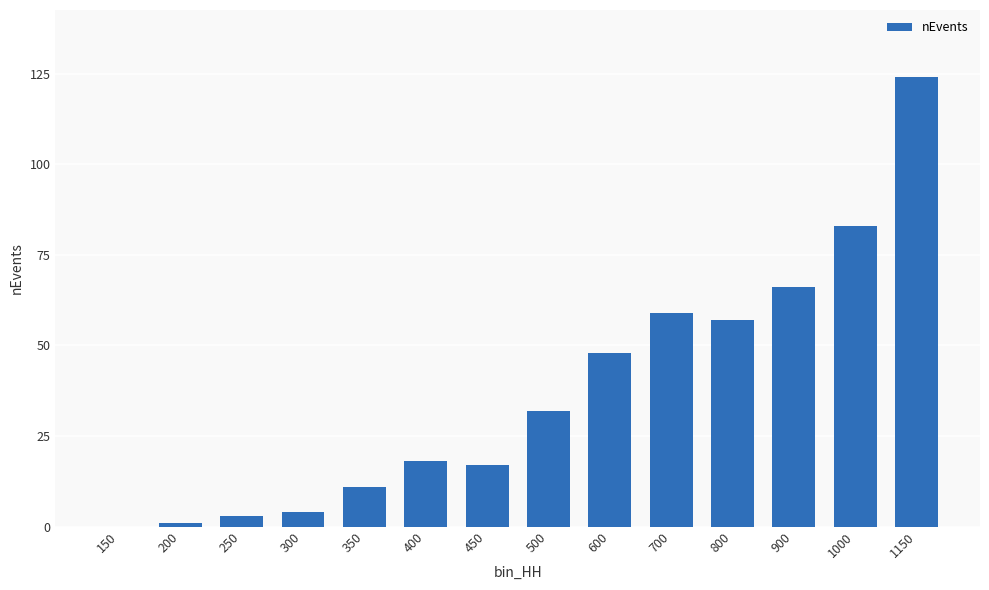

Reading left to right, list all the values displayed in this chart.

0	1	3	4	11	18	17	32	48	59	57	66	83	124